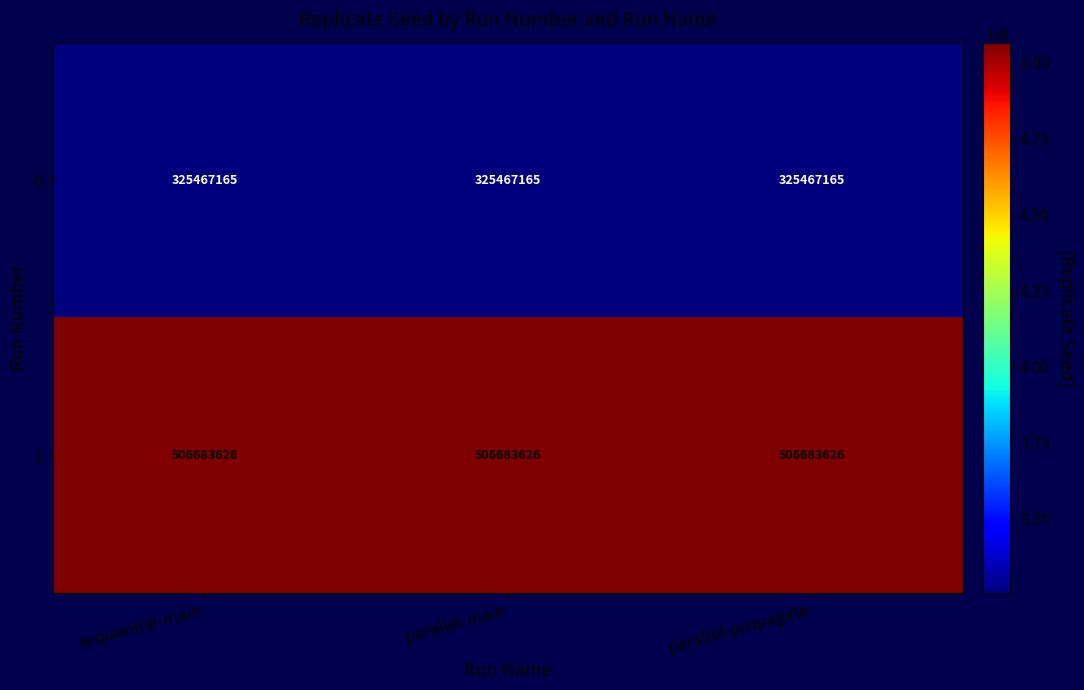

At parallel-propagate, list the series in order from smallest to largest.

0, 1